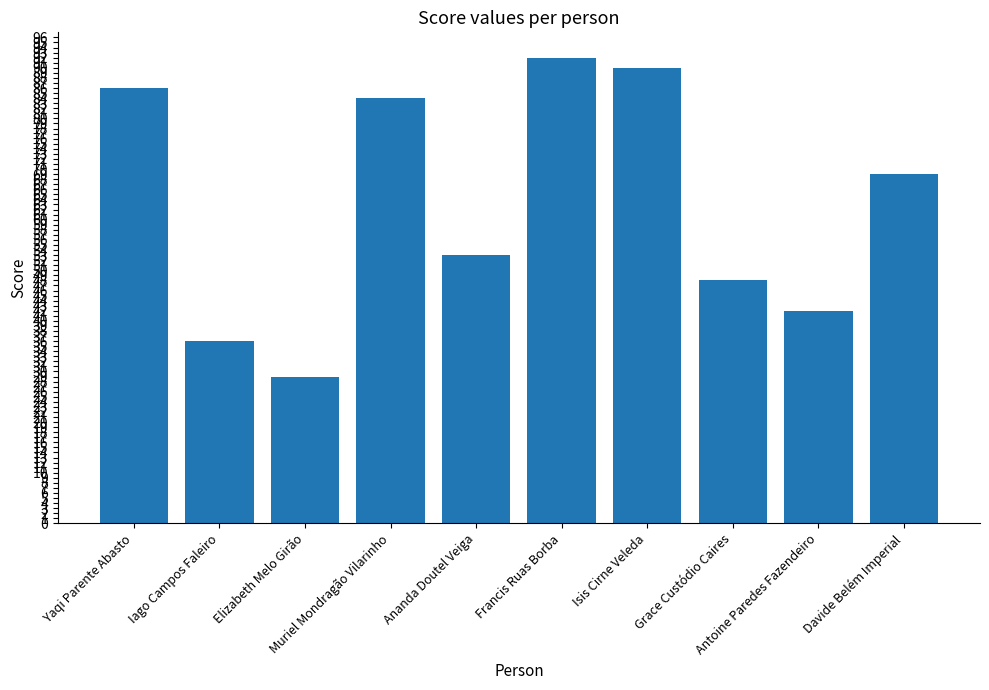

Rank the categories by value from highest to lowest.

Francis Ruas Borba, Isis Cirne Veleda, Yaqi Parente Abasto, Muriel Mondragão Vilarinho, Davide Belém Imperial, Ananda Doutel Veiga, Grace Custódio Caires, Antoine Paredes Fazendeiro, Iago Campos Faleiro, Elizabeth Melo Girão